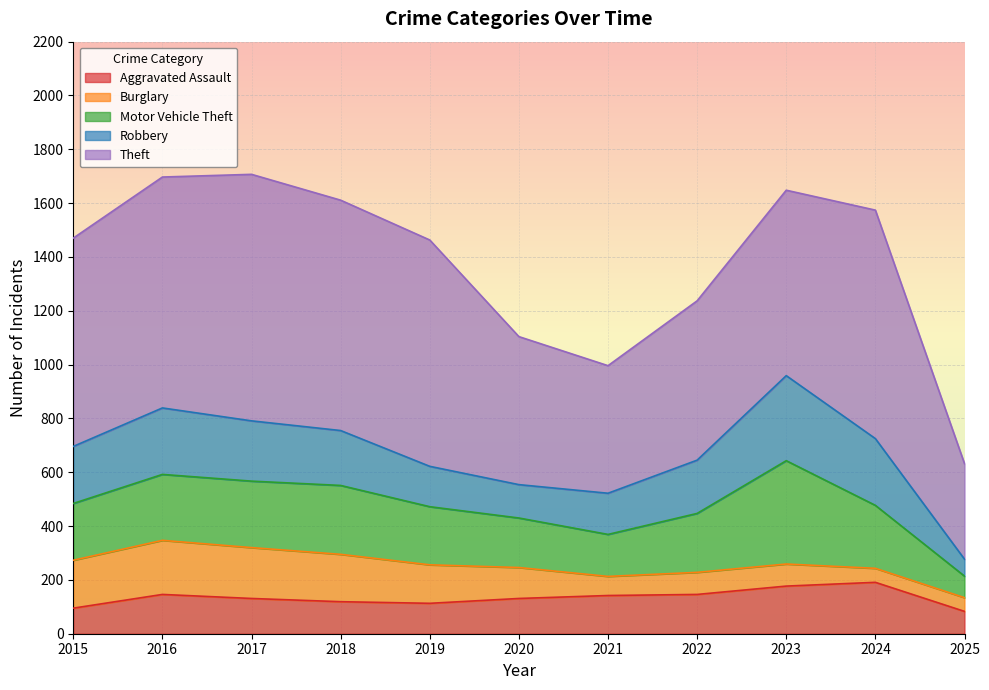

Between 2021 and 2024, which series saw the biggest shift?

Theft